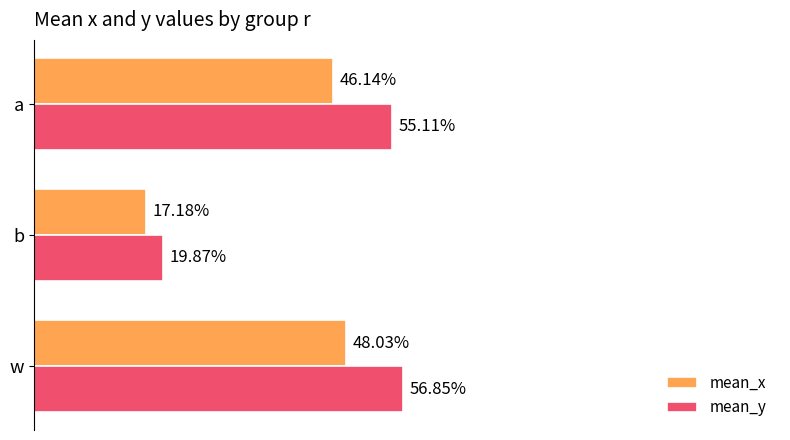

What is the lowest value of the mean_x series?

0.2